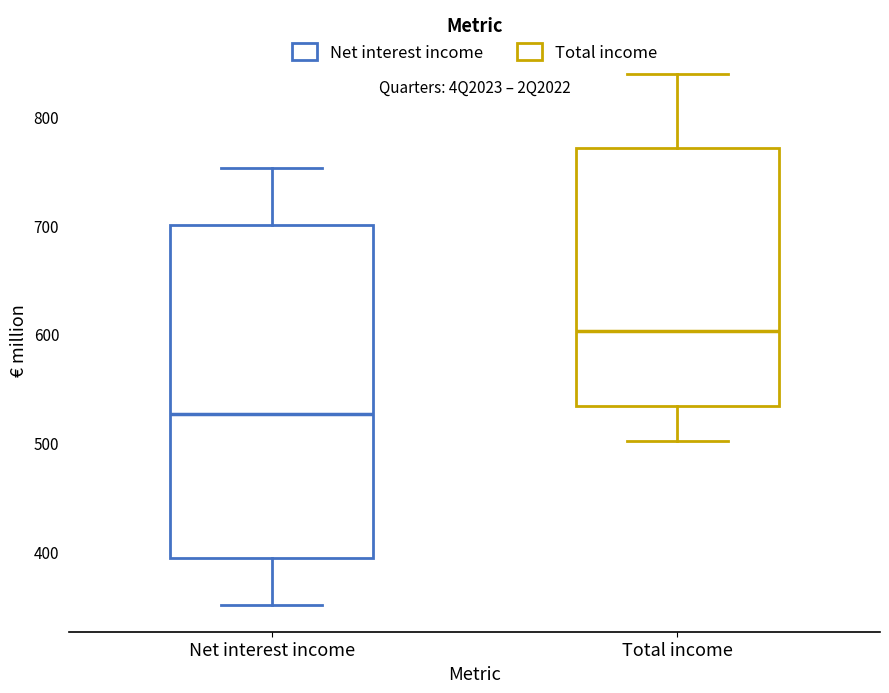

Which box's median line is the lowest?

Net interest income